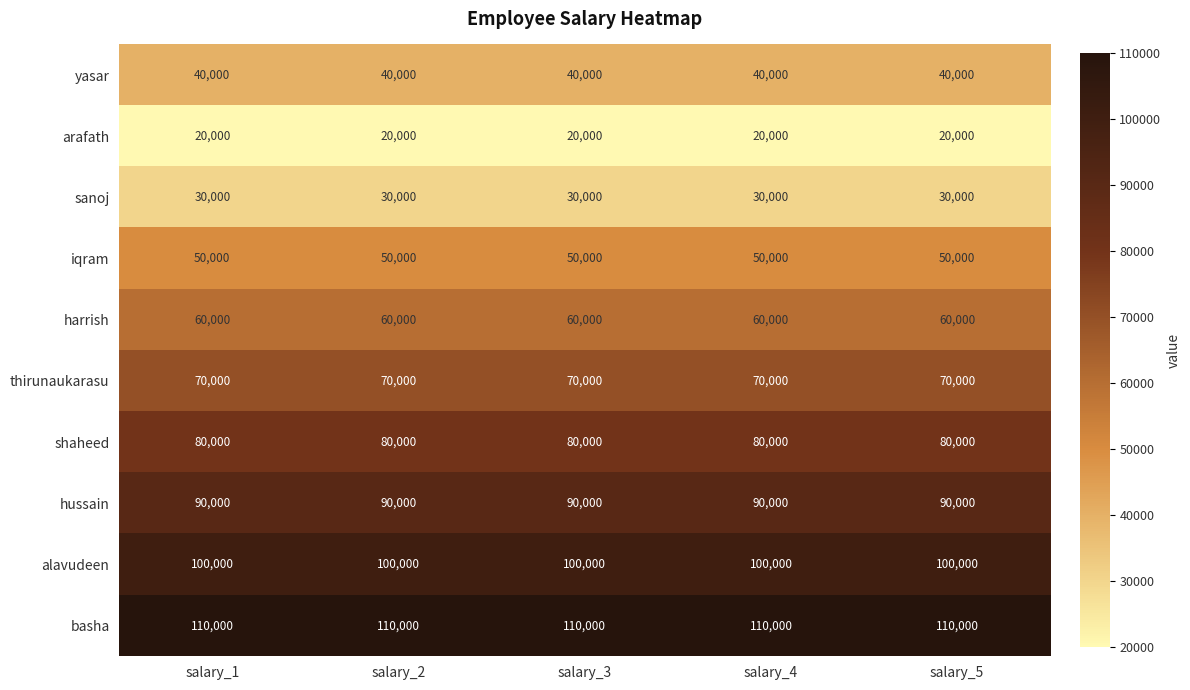

What is the approximate value of basha at salary_3?

110000